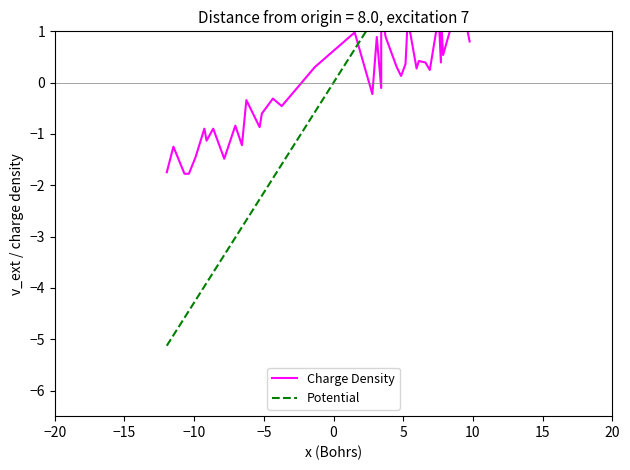

What is the minimum value for Charge Density?

-1.8